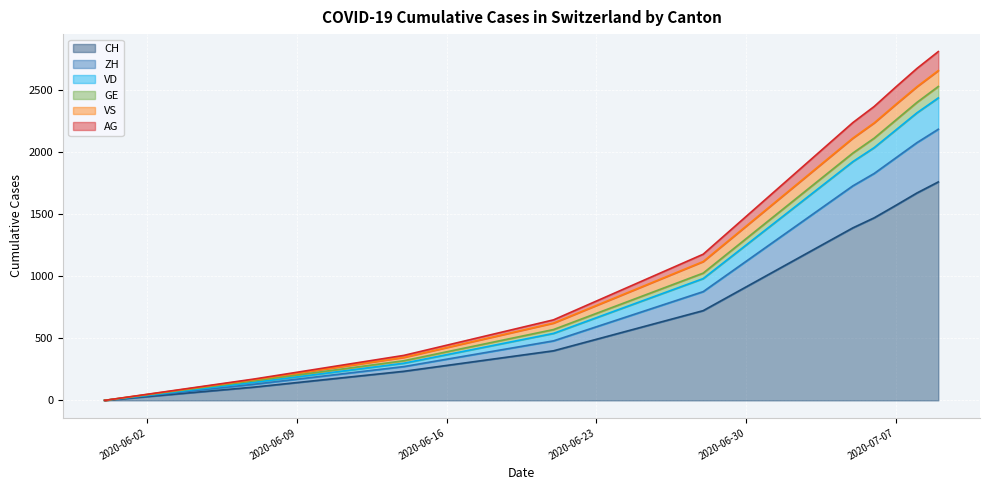

Is the value of GE at 2020-06-21 greater than the value of CH at 2020-07-09?

No